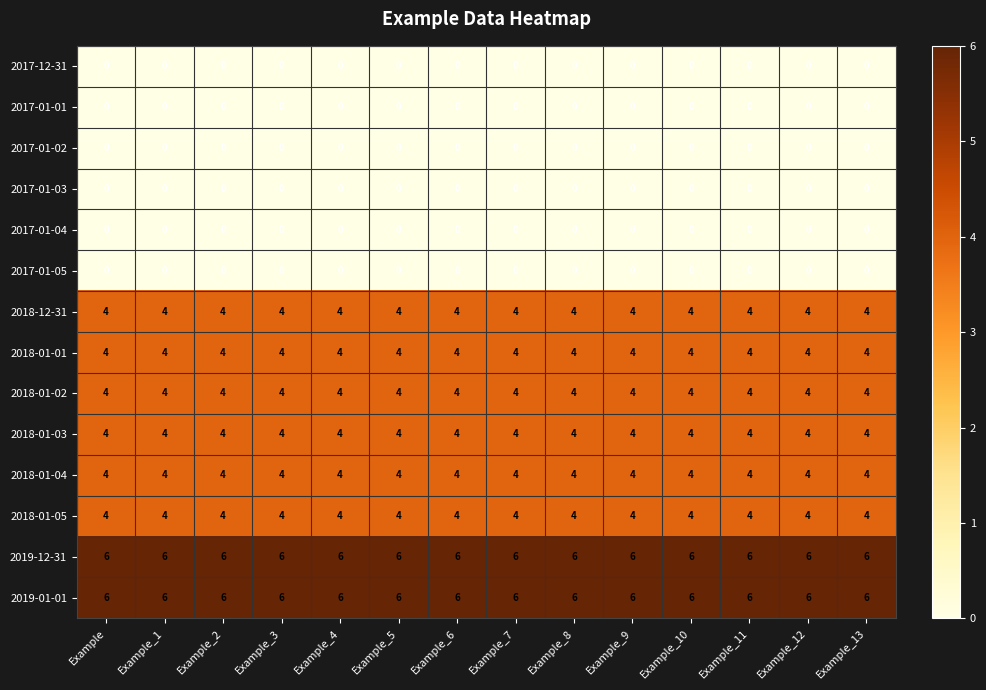

What is the minimum value for 2018-01-01?

4